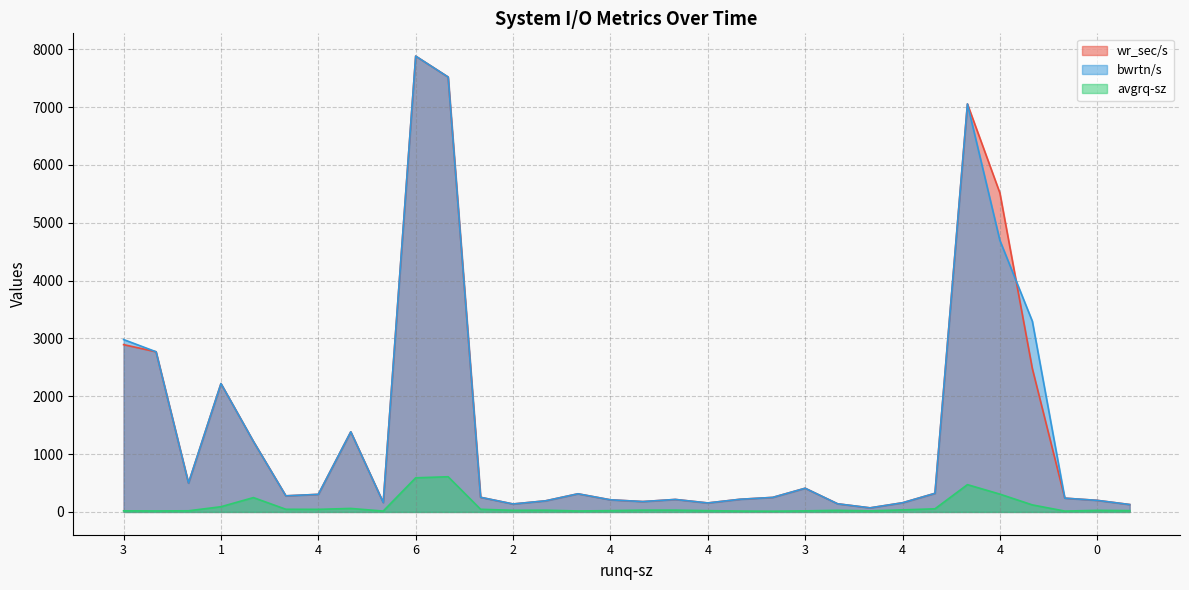

How many lines are shown in the chart?

3